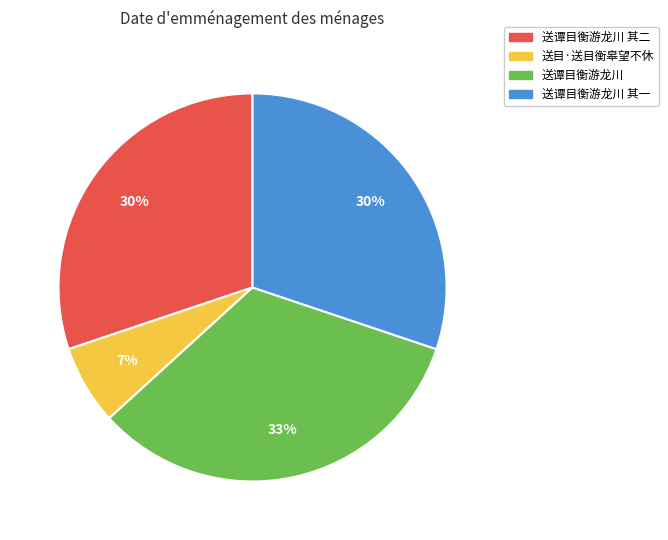

Do 送谭目衡游龙川 其一 and 送谭目衡游龙川 其二 together represent more than half of the pie?

Yes